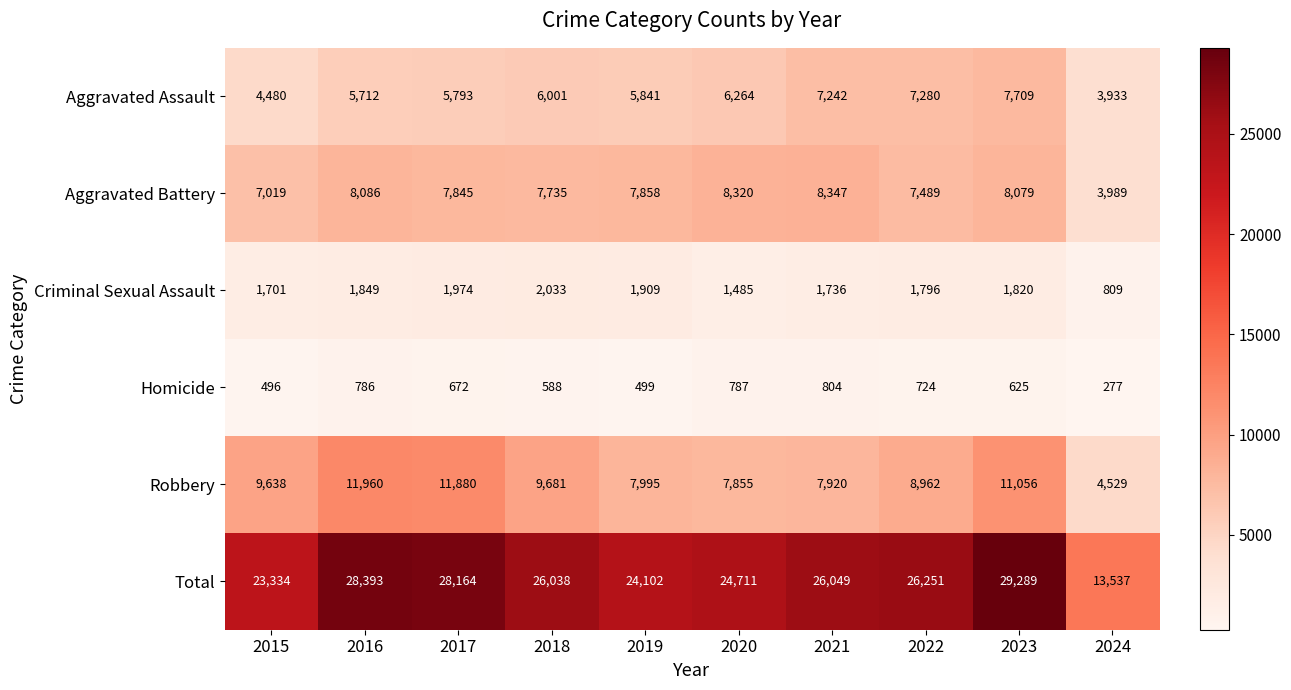

True or false: Total has a value of 26251 at 2022.

True